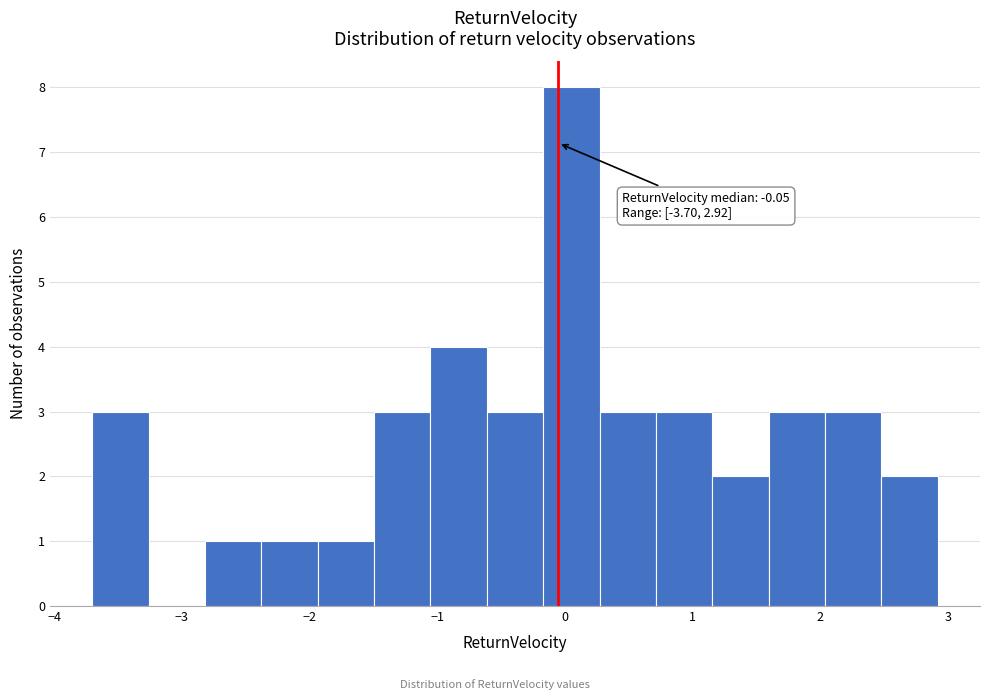

Over which range of the x-axis is the bar tallest?

-0.2 to 0.3